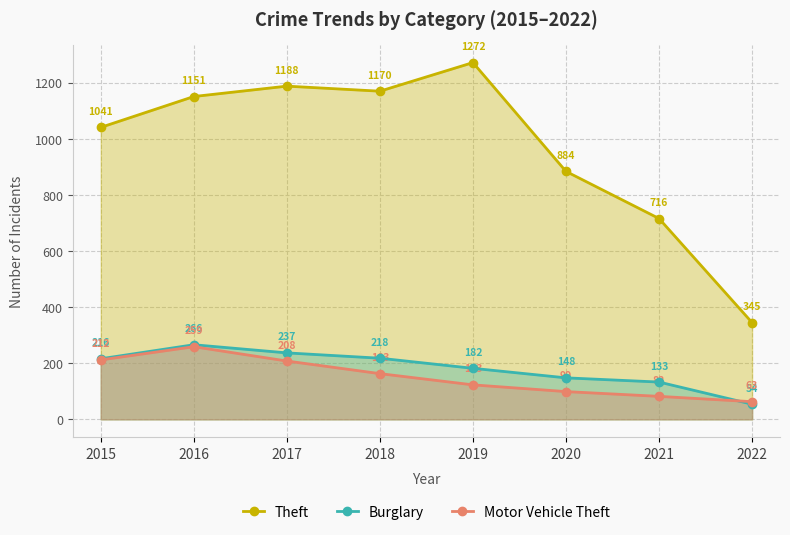

How many lines are shown in the chart?

3